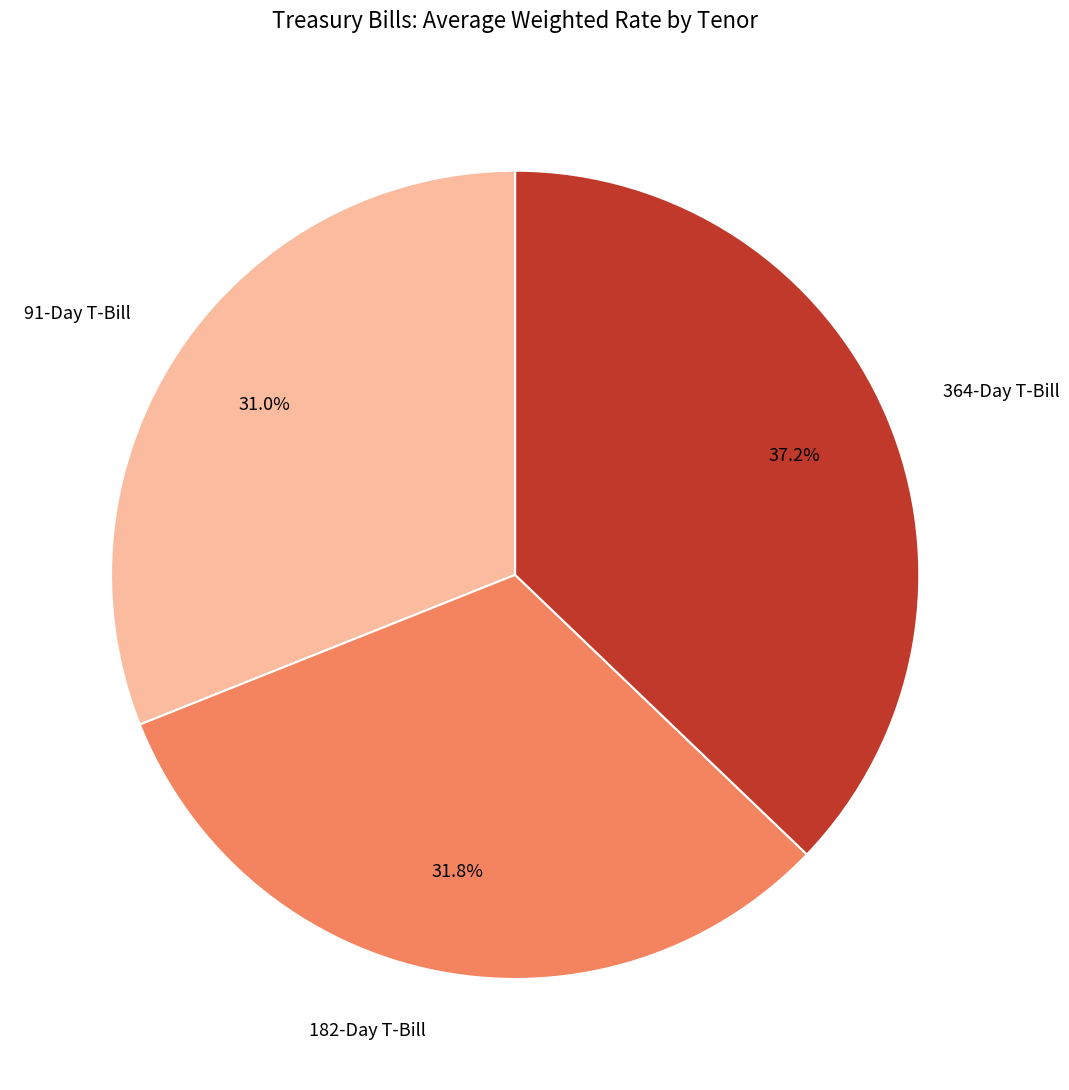

Is there any slice that represents more than half of the pie?

No